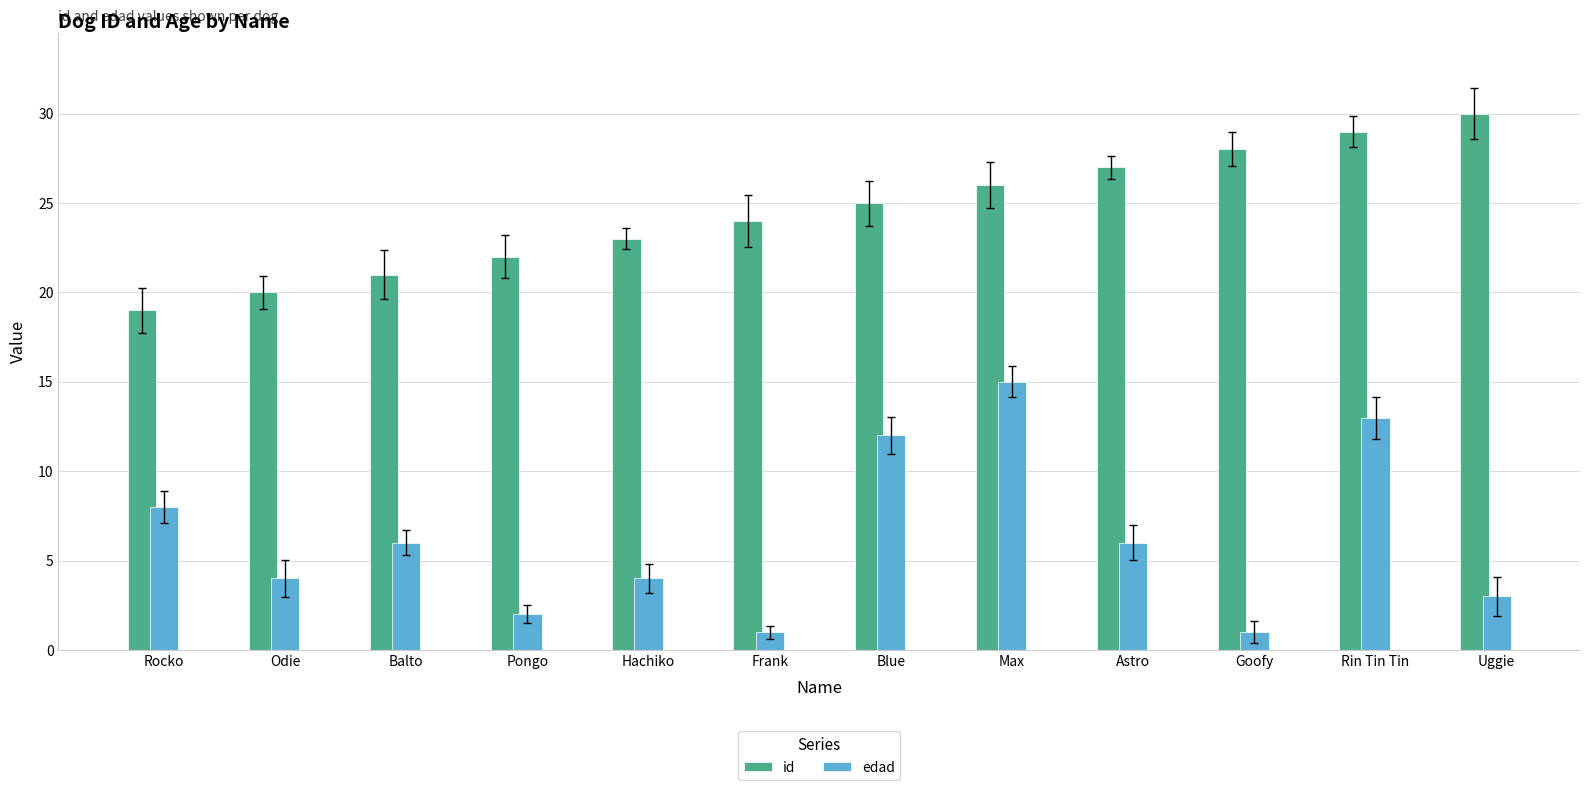

Where does the edad series first go above 6?

Rocko